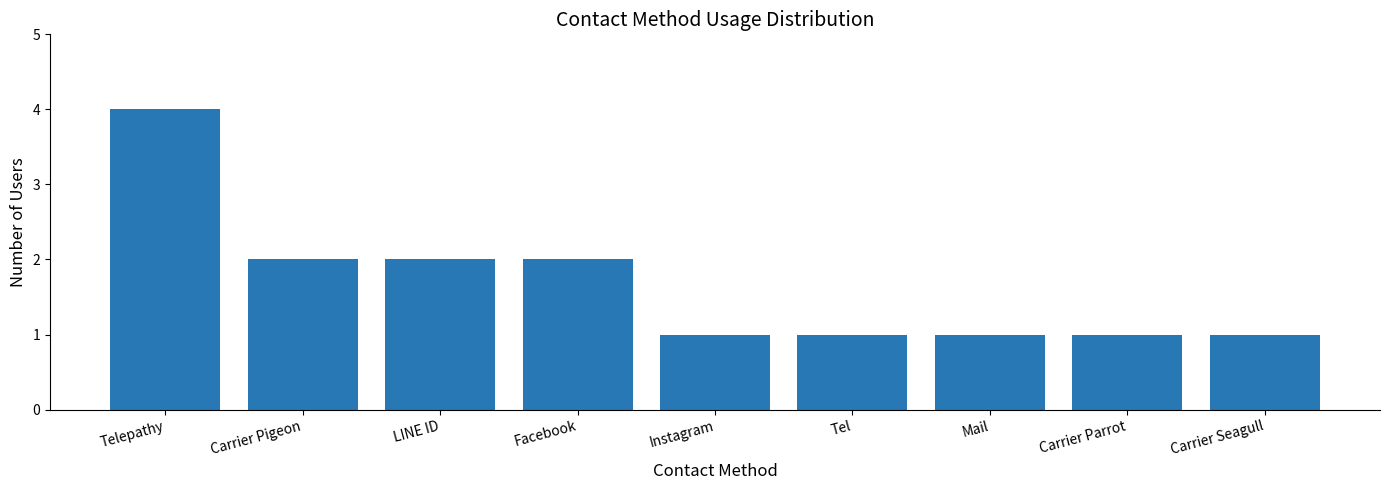

What is the change in value from LINE ID to Tel?

-1